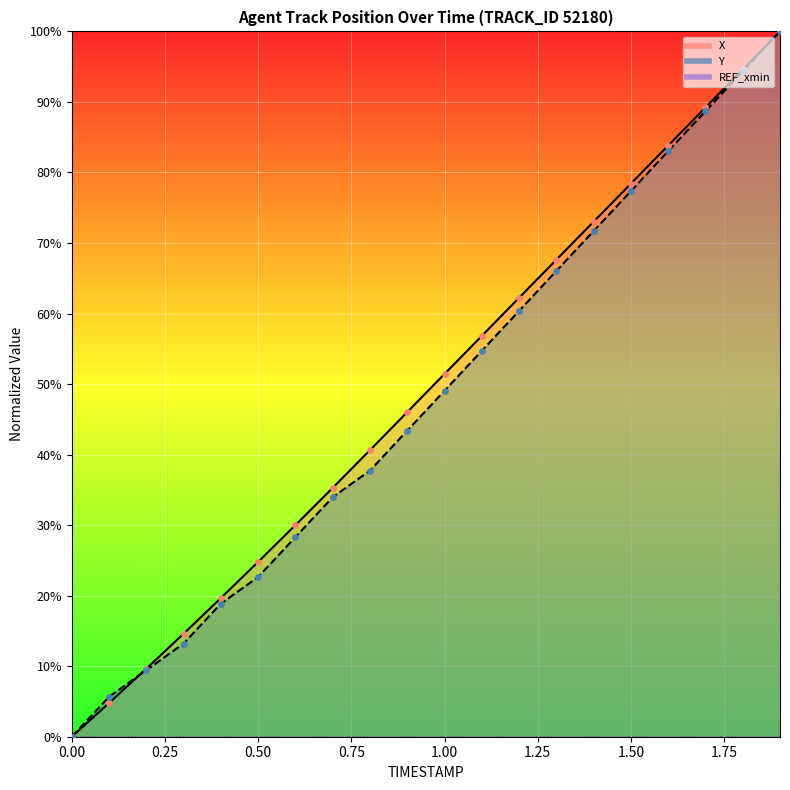

Which series reaches the minimum Y coordinate?

X pts